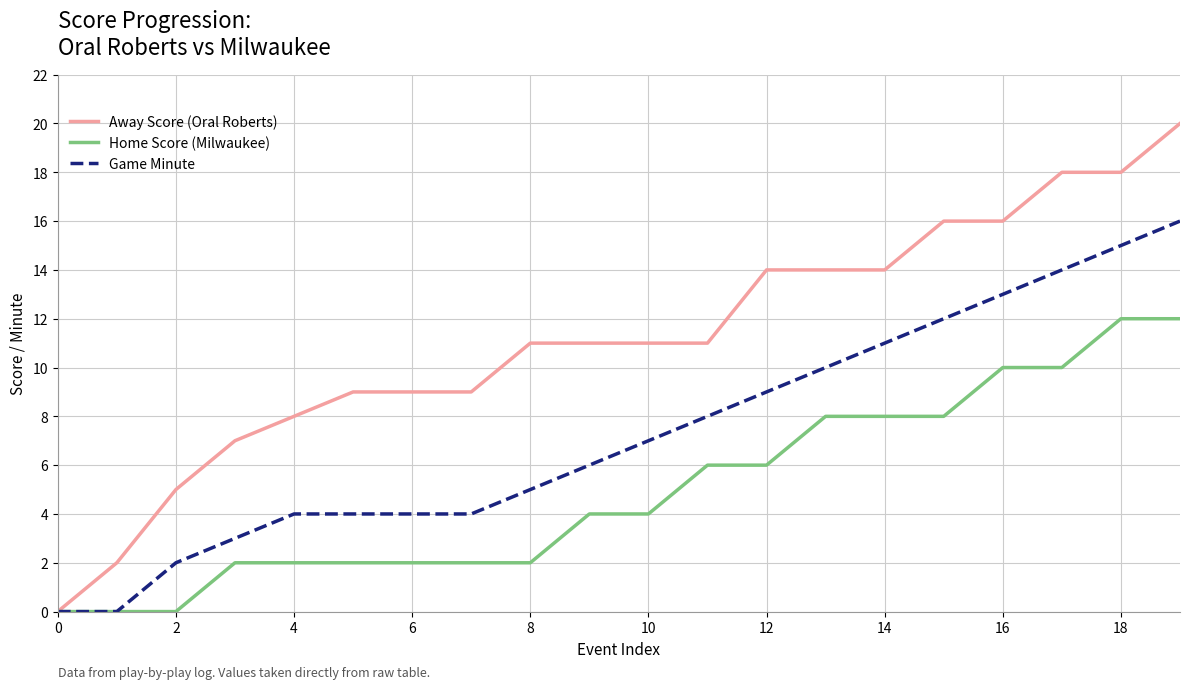

How many series are shown in this chart?

3